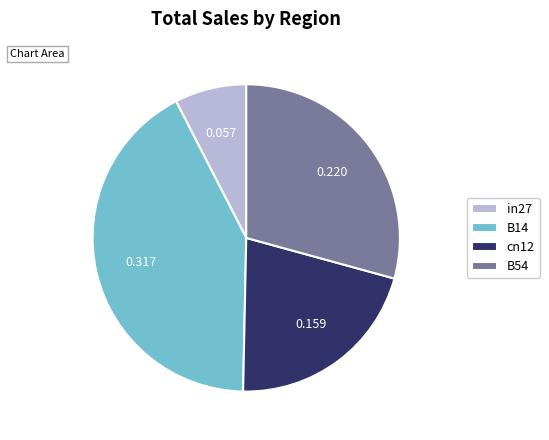

Which category has the smallest portion of the pie?

in27